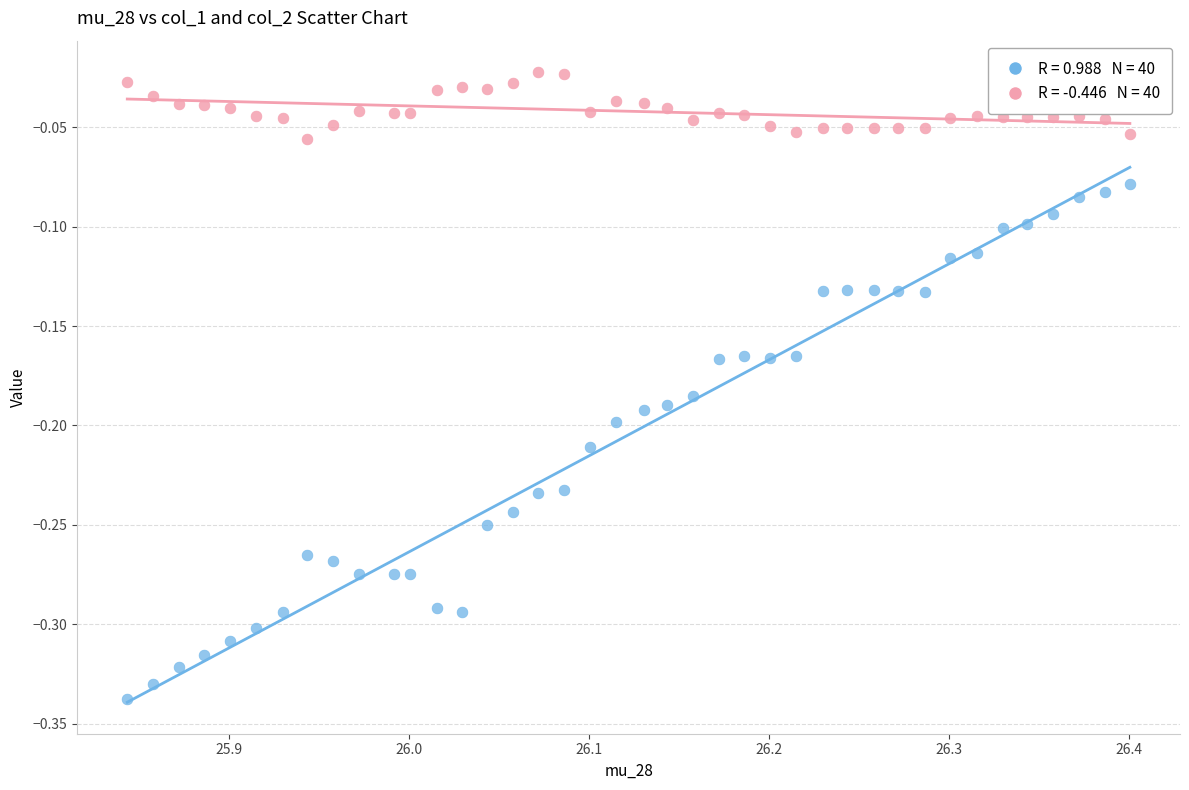

Across all data points, what is the range of Y values (max minus min)?

0.3